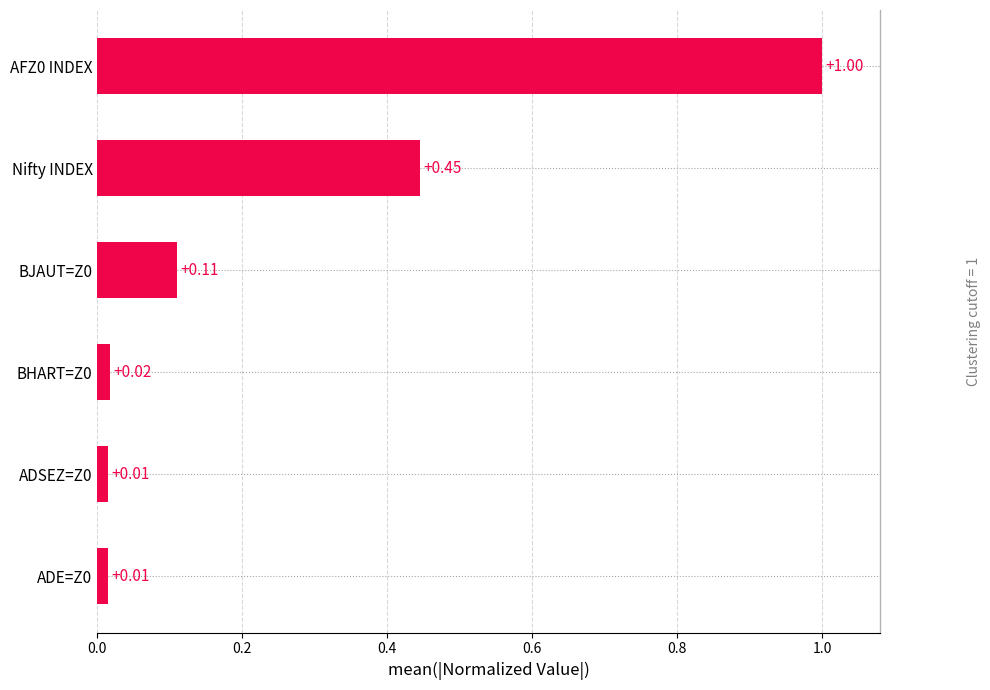

How many bars are there in total?

6